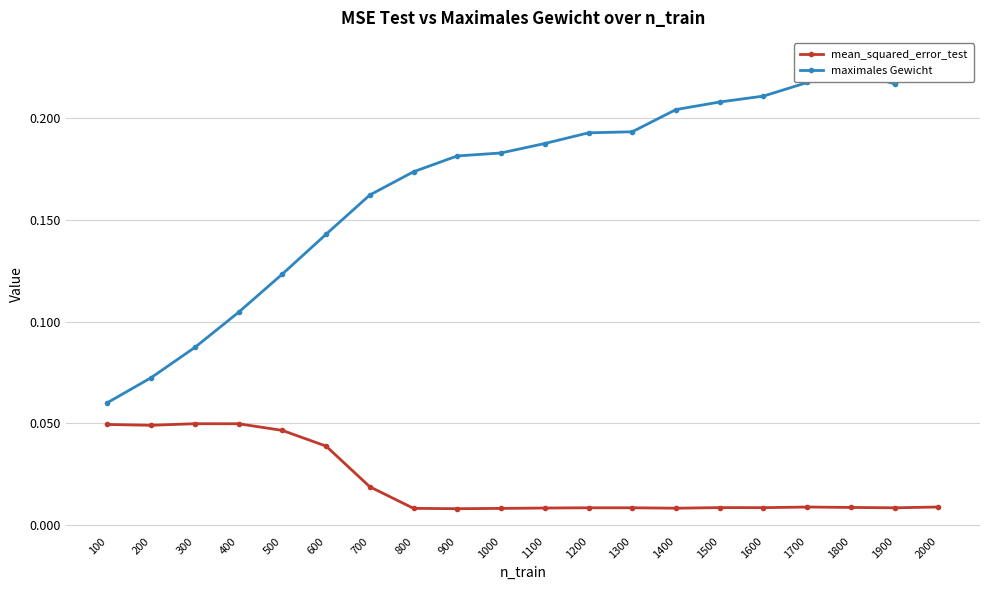

Reading right to left, list all the values displayed in this chart.

mean_squared_error_test: 2000=0.0	1900=0.0	1800=0.0	1700=0.0	1600=0.0	1500=0.0	1400=0.0	1300=0.0	1200=0.0	1100=0.0	1000=0.0	900=0.0	800=0.0	700=0.0	600=0.0	500=0.0	400=0.0	300=0.0	200=0.0	100=0.0
maximales Gewicht: 2000=0.2	1900=0.2	1800=0.2	1700=0.2	1600=0.2	1500=0.2	1400=0.2	1300=0.2	1200=0.2	1100=0.2	1000=0.2	900=0.2	800=0.2	700=0.2	600=0.1	500=0.1	400=0.1	300=0.1	200=0.1	100=0.1